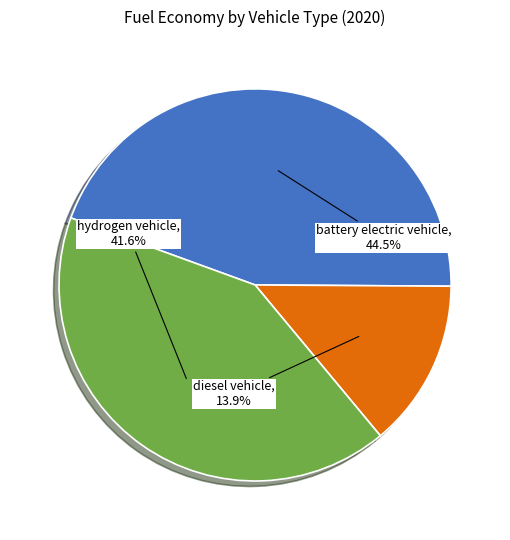

Does any single category account for the majority?

No